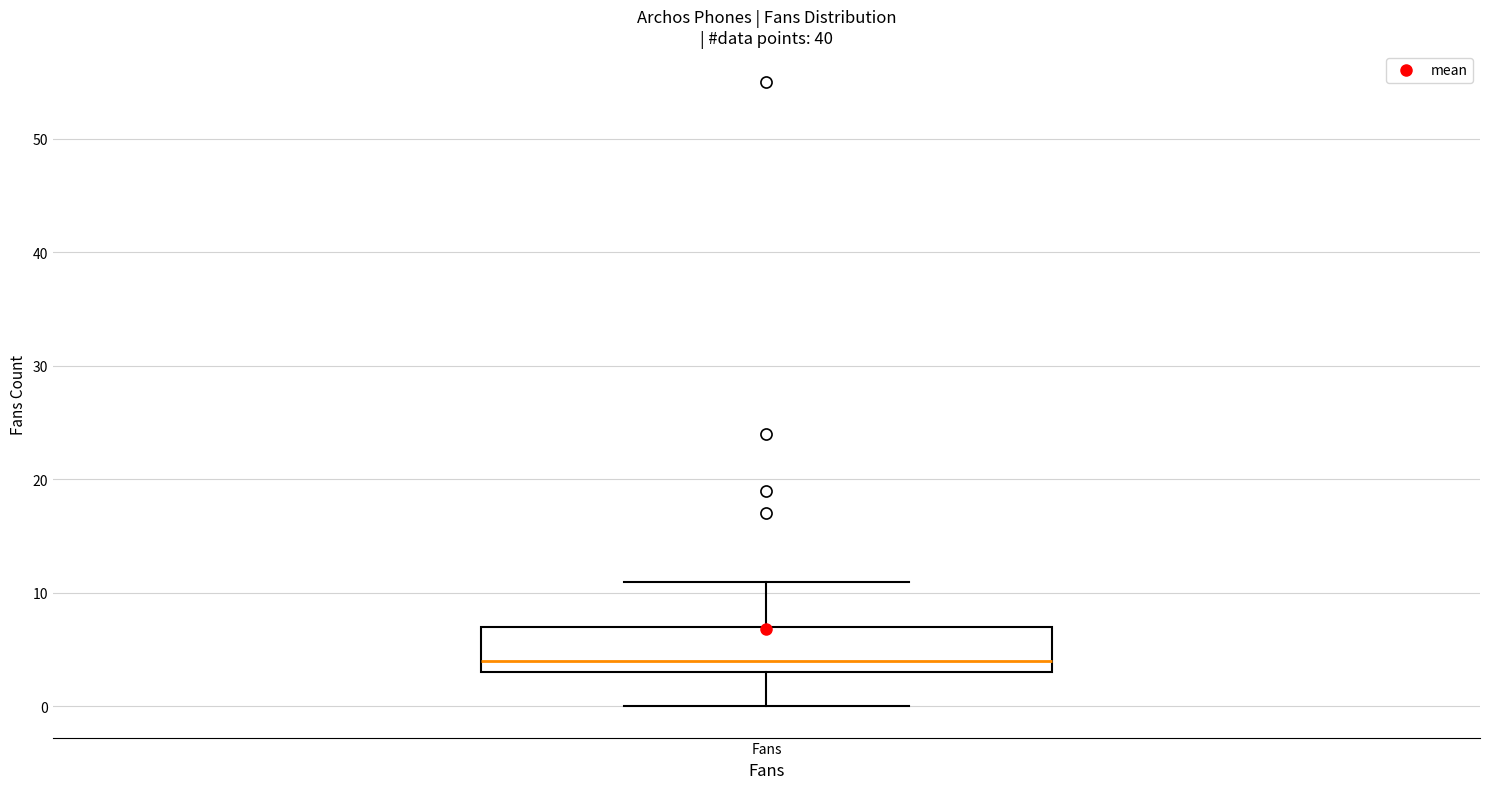

Where does the median line of the box for Fans sit on the y-axis? The values are not printed on the chart, so give them approximately, as read against the axis.

4